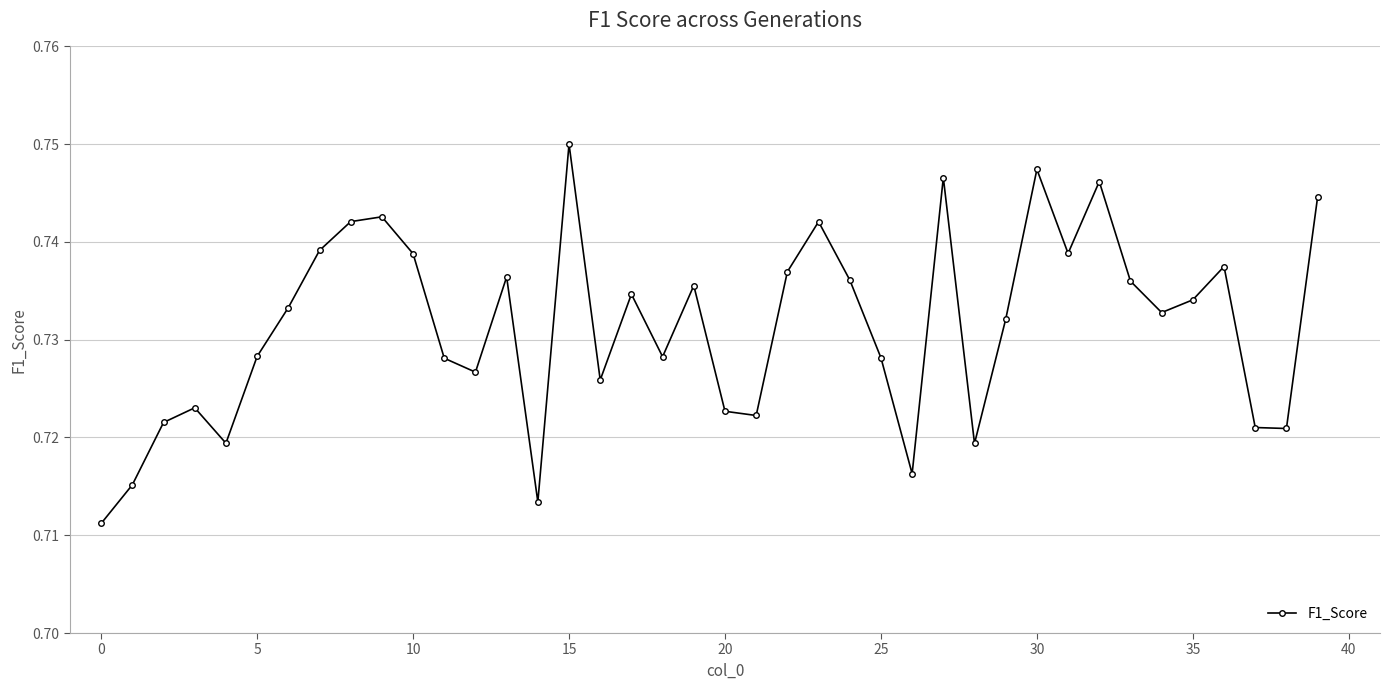

How many values are between 0 and 1?

40